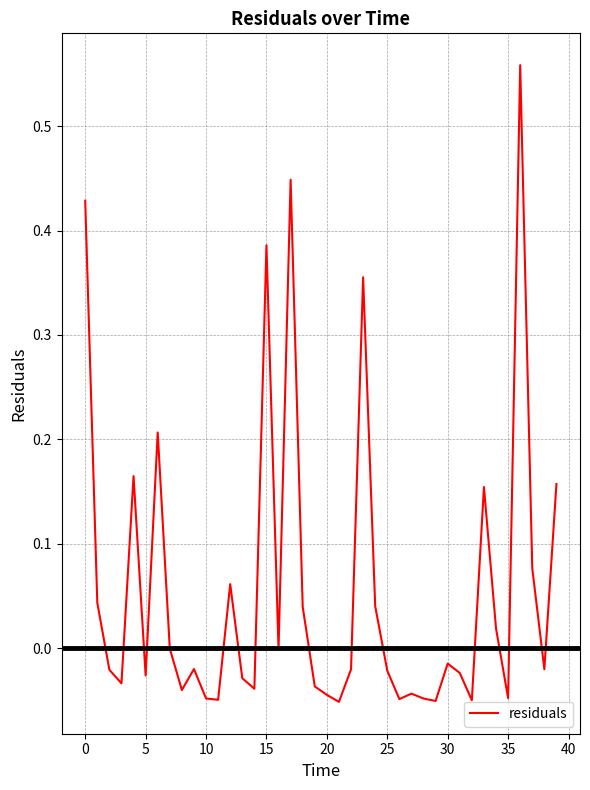

Does the chart display data point markers on the line(s)?

No